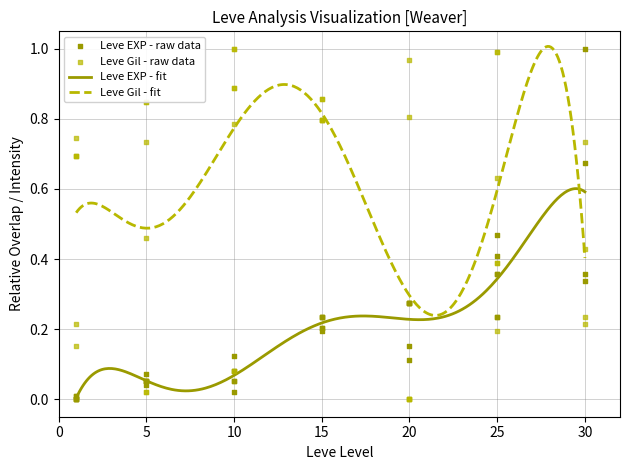

What are all the series names shown in the legend?

Leve EXP, Leve Gil